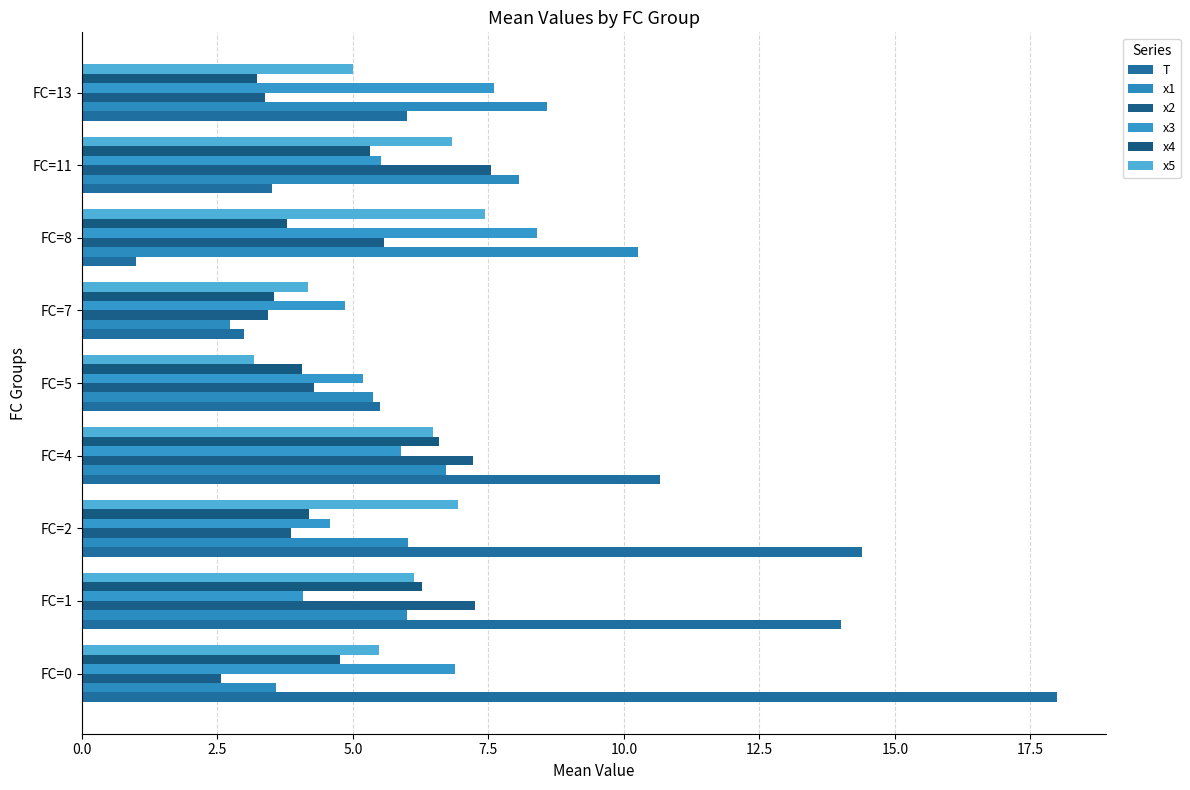

Which series has the largest range (max minus min)?

T